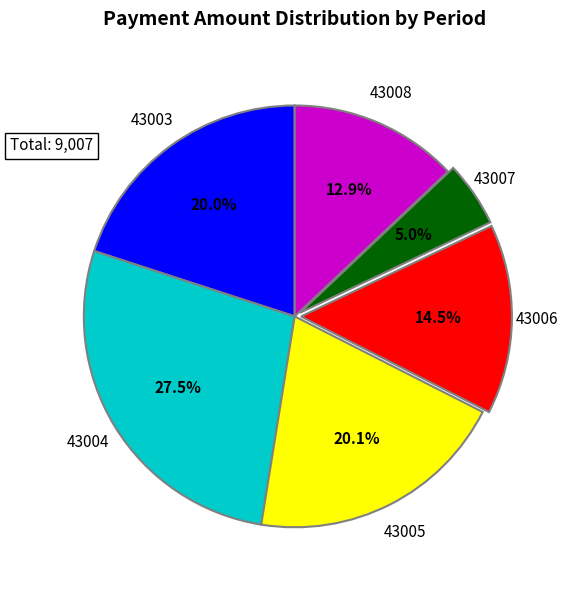

Which slice is the smallest?

43007